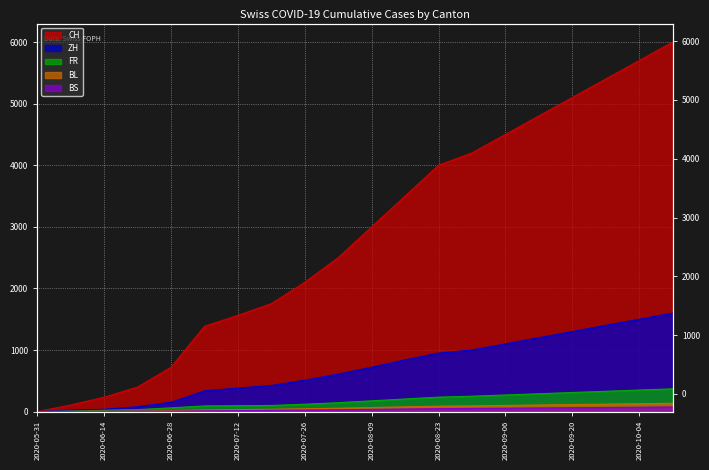

What is the difference between the maximum and second lowest values in the FR series?

361